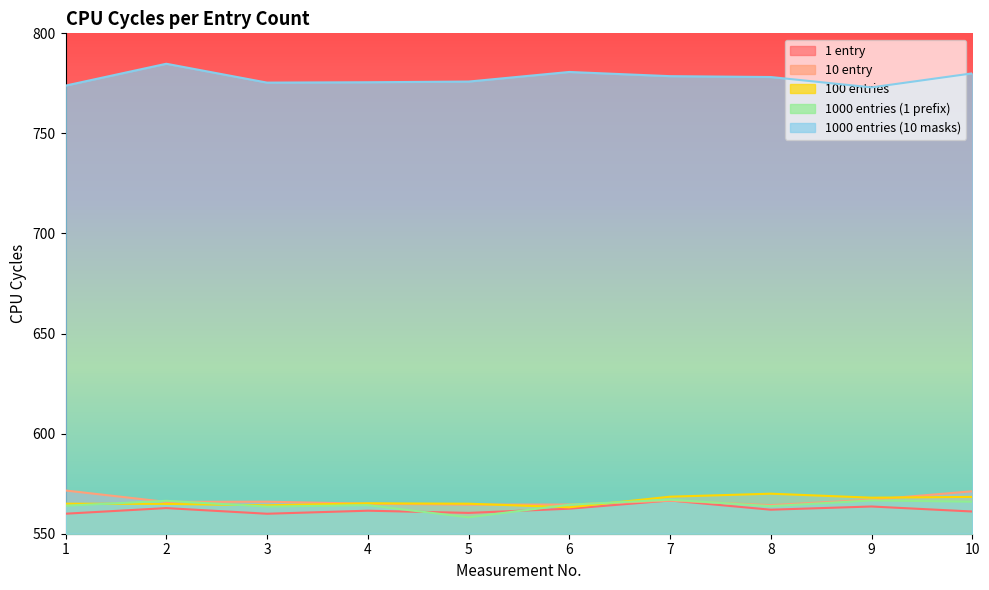

True or false: 100 entries has a value of 132.0 at 9.

False